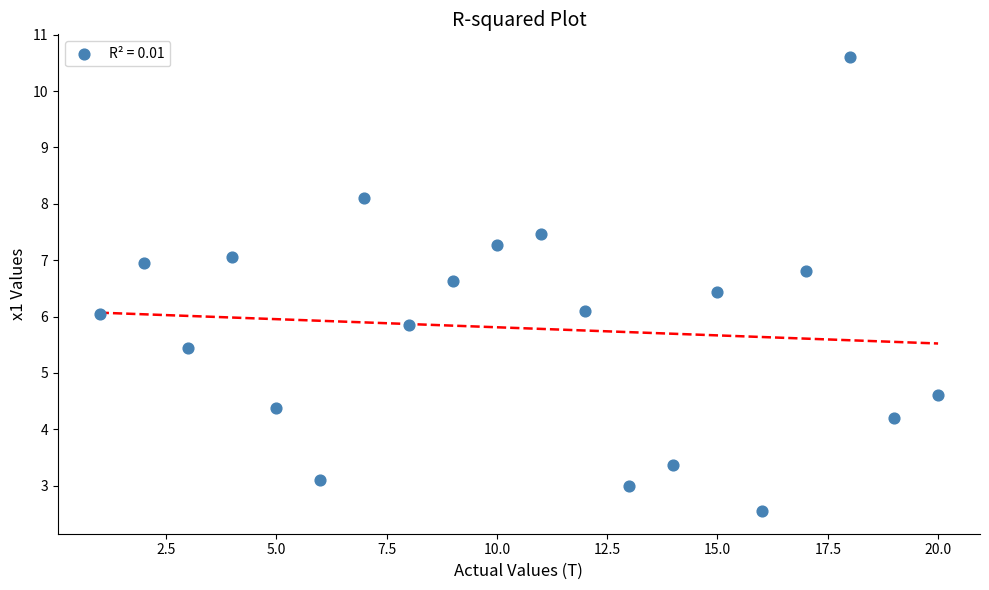

What is the range of X values (max minus min)?

19.0